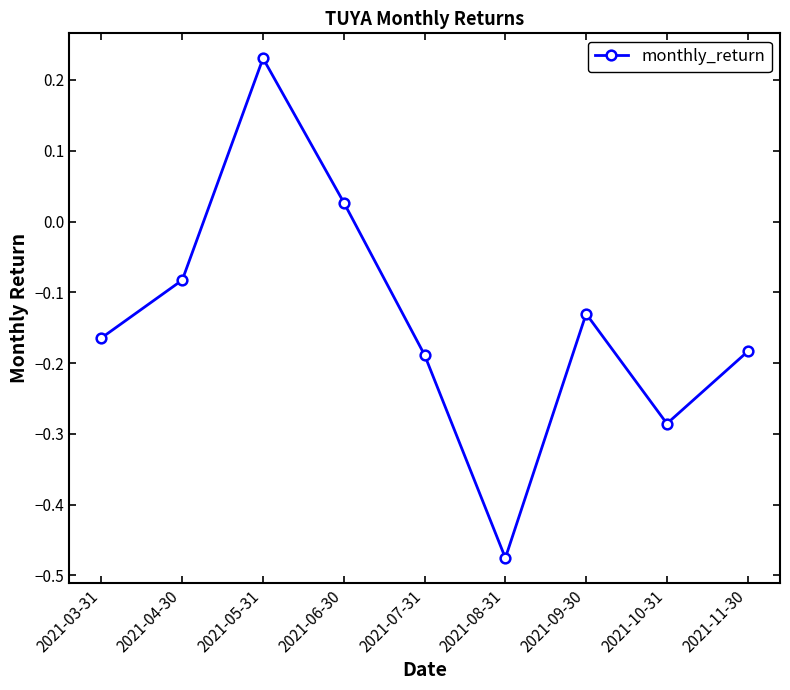

How many points are lower than both their immediate neighbors (excluding endpoints)?

2